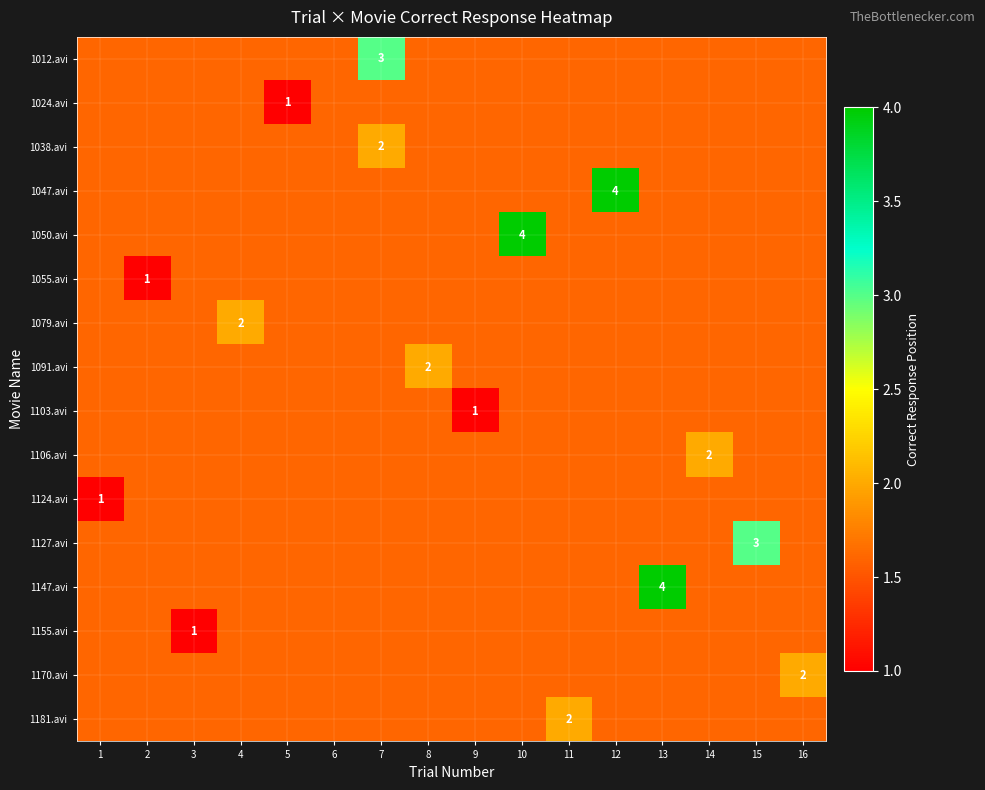

The value of 1038.avi at 7 is 2. True or false?

True